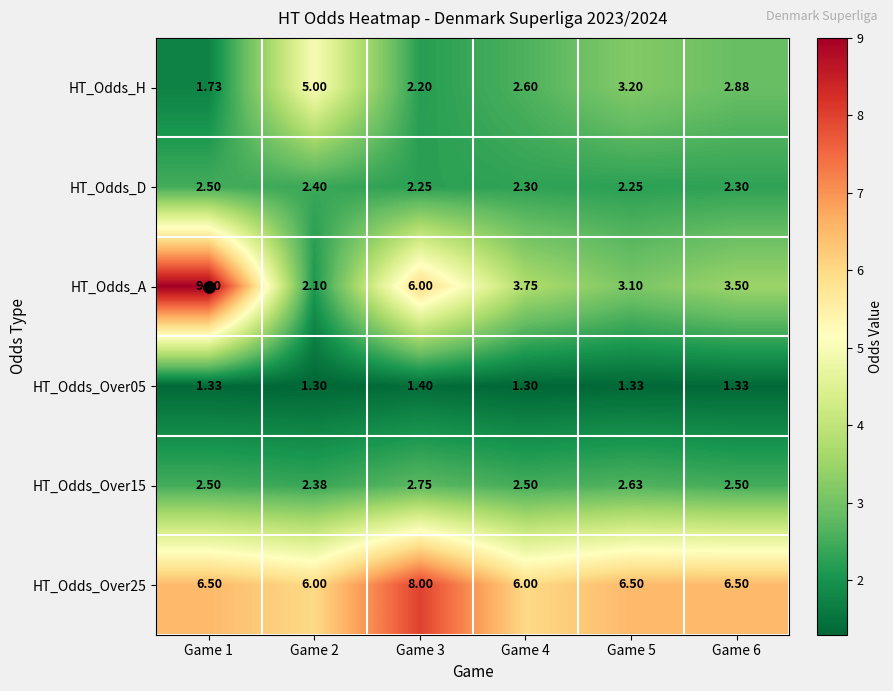

Is the value of HT_Odds_H at Game 4 greater than the value of HT_Odds_Over25 at Game 6?

No